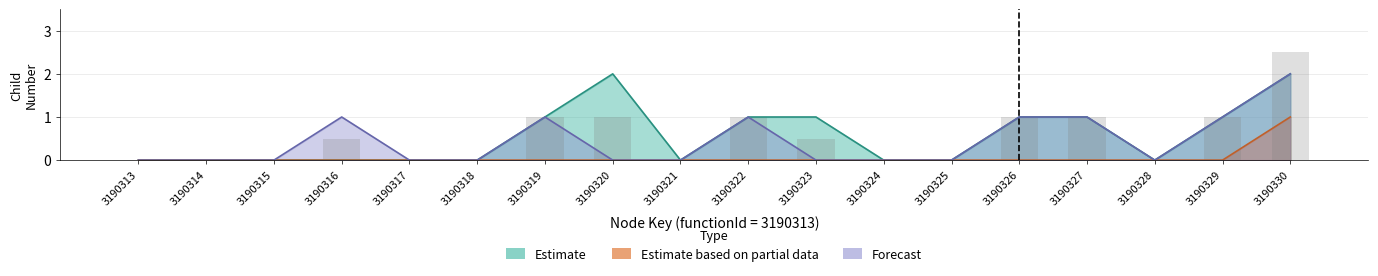

Is it true that Estimate based on partial data equals 0 at 3190327?

True